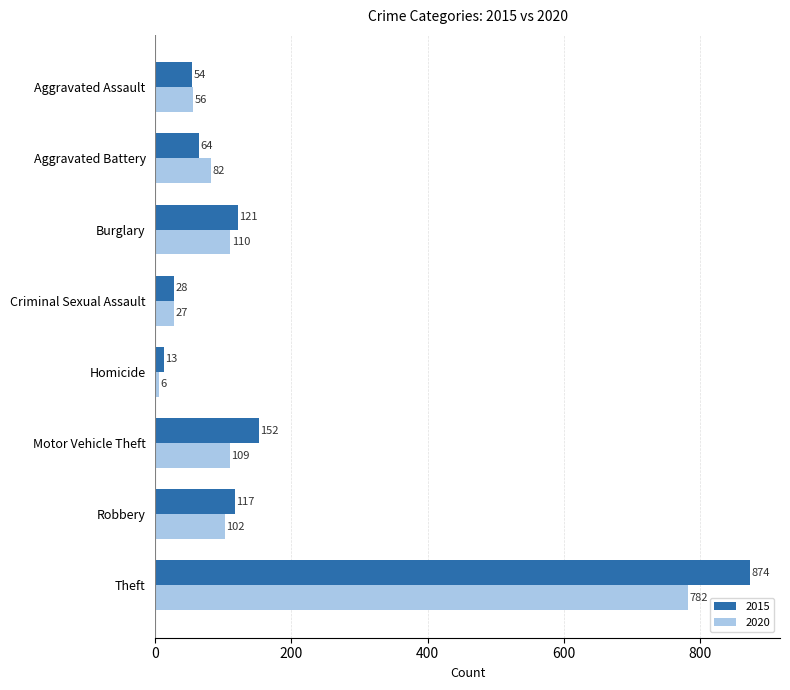

List the series in order of their peak value, lowest first.

2020, 2015